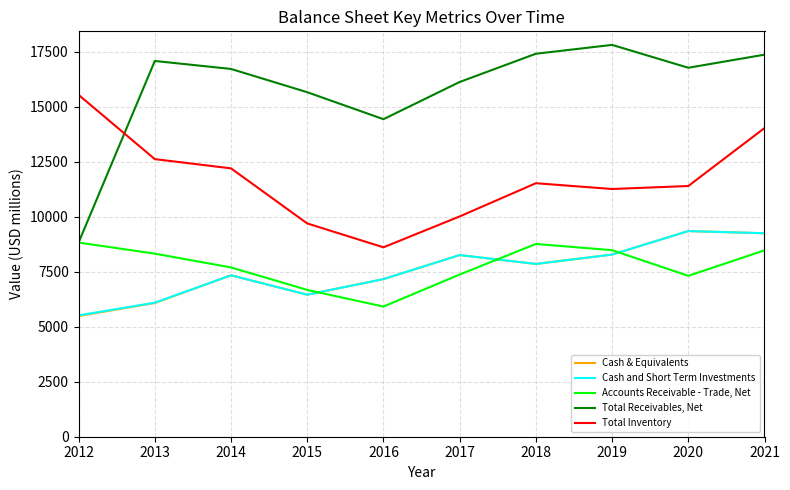

What is the difference between the Accounts Receivable - Trade, Net values at 2021 and 2017?

1101